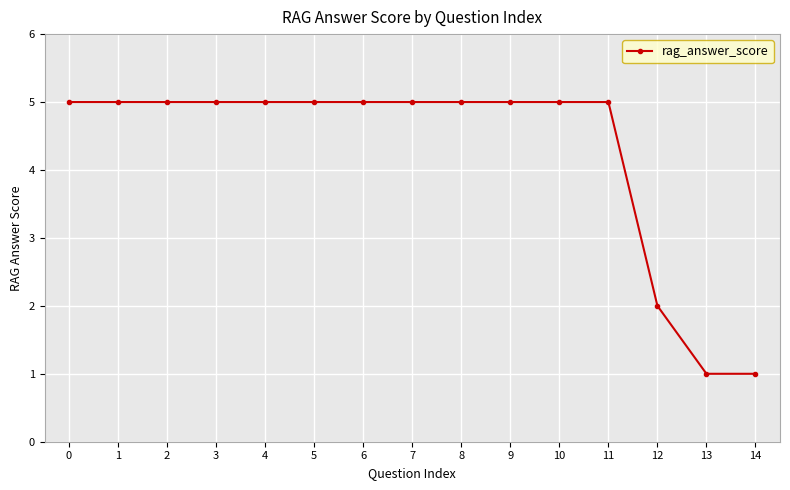

The chart shows a value of 1 at 13. True or false?

True